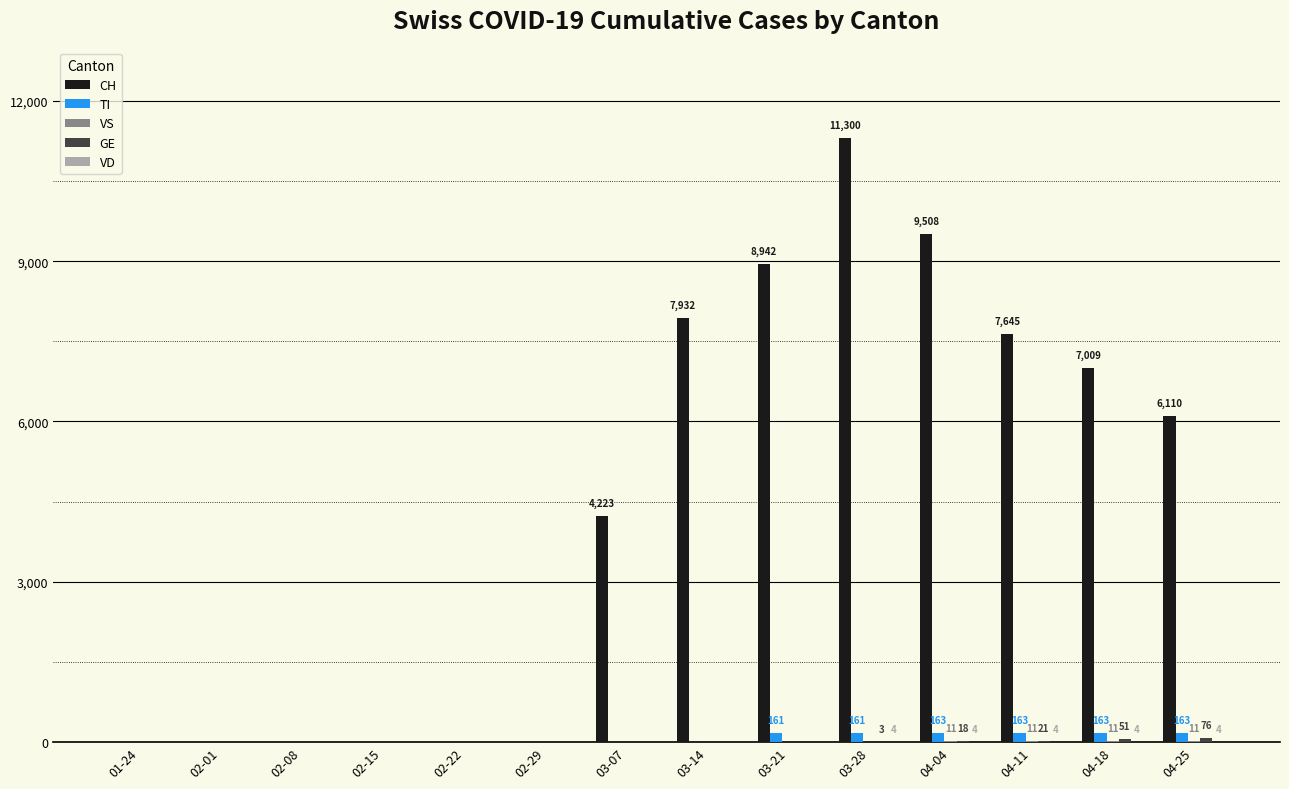

What is the greatest value displayed?

11300